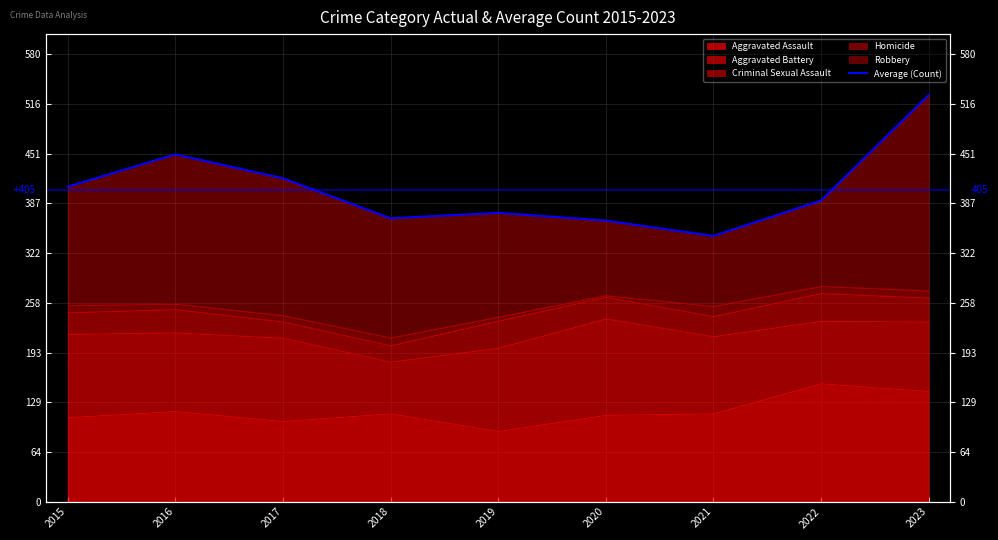

What is the average value?

406